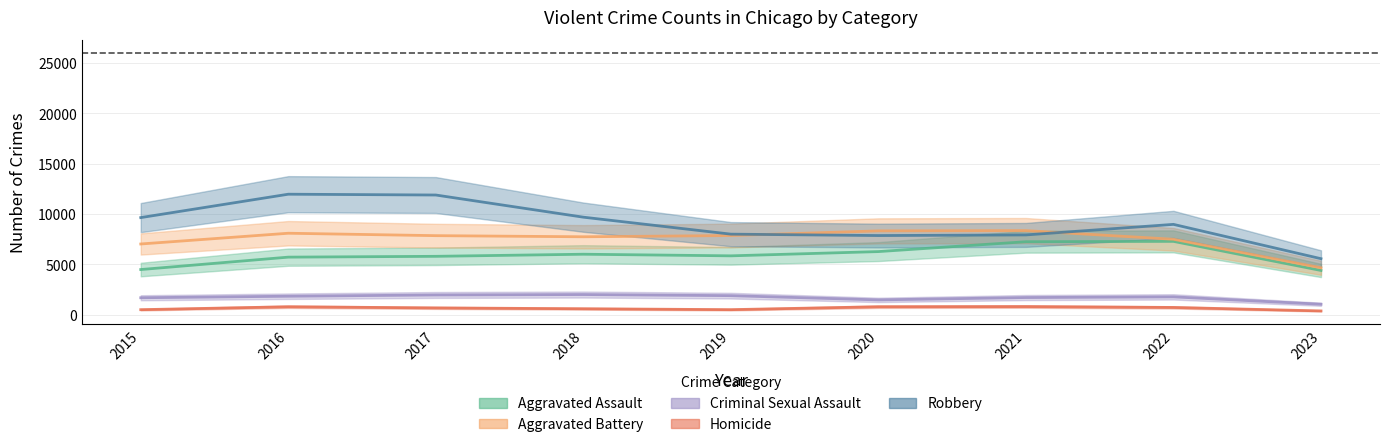

Reading left to right, transcribe all the data shown in this chart.

Aggravated Assault: 2015=4480	2016=5712	2017=5793	2018=6001	2019=5841	2020=6263	2021=7243	2022=7278	2023=4390
Aggravated Battery: 2015=7018	2016=8085	2017=7845	2018=7734	2019=7857	2020=8319	2021=8346	2022=7486	2023=4655
Criminal Sexual Assault: 2015=1680	2016=1831	2017=1957	2018=1998	2019=1888	2020=1467	2021=1700	2022=1768	2023=1036
Homicide: 2015=496	2016=786	2017=672	2018=589	2019=498	2020=787	2021=804	2022=718	2023=372
Robbery: 2015=9638	2016=11960	2017=11880	2018=9680	2019=7994	2020=7855	2021=7918	2022=8965	2023=5557